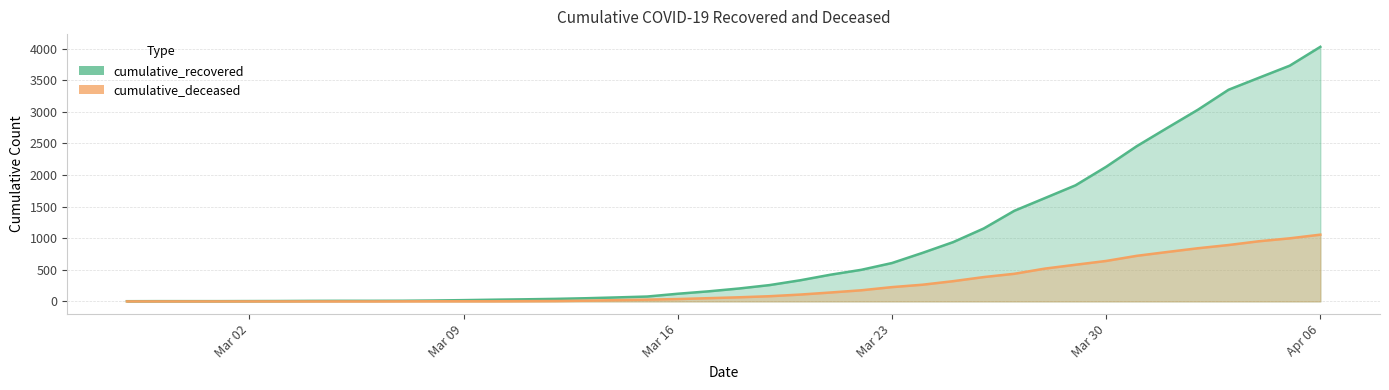

How many positive values does the cumulative_deceased series have?

31